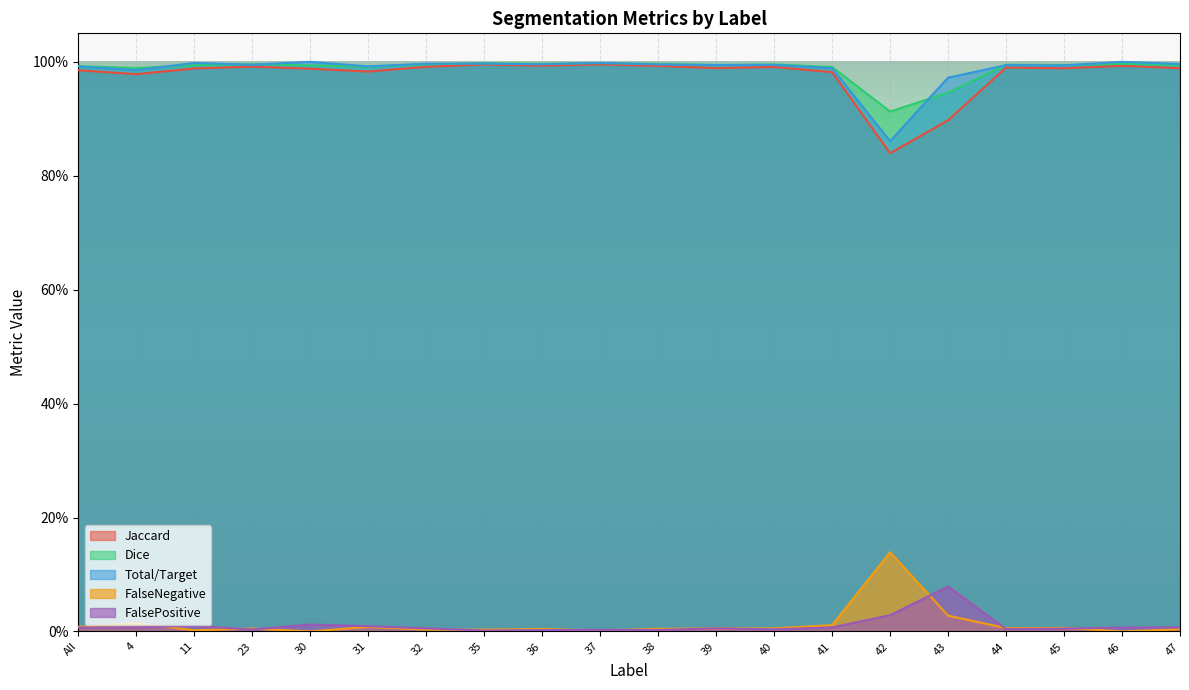

What is the difference between the Total/Target values at 23 and 42?

0.1